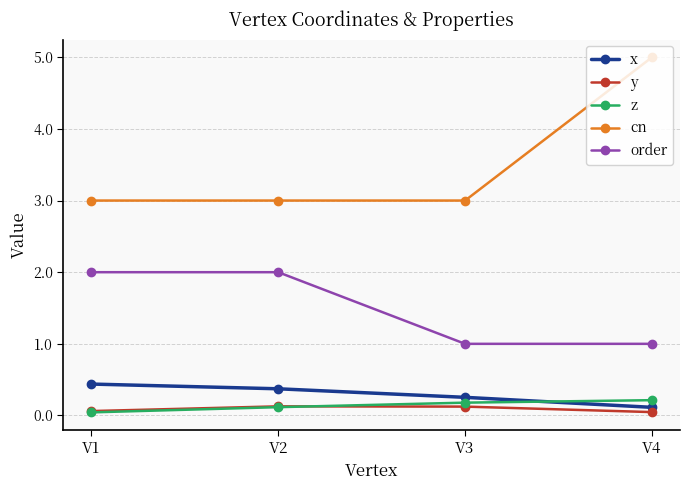

What is the value of the order point at the 4th from the left?

1.0